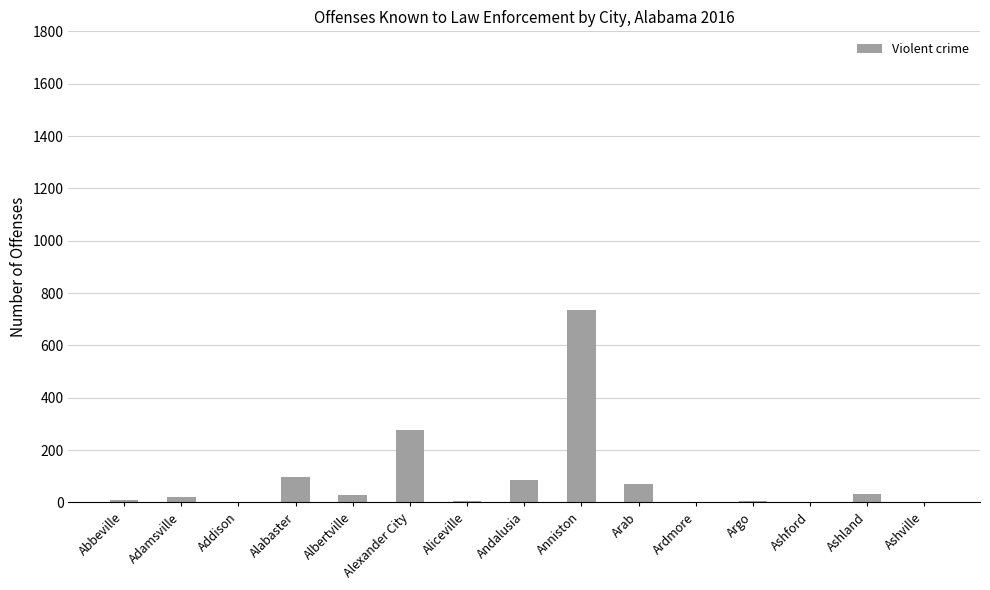

Are the bars horizontal?

No